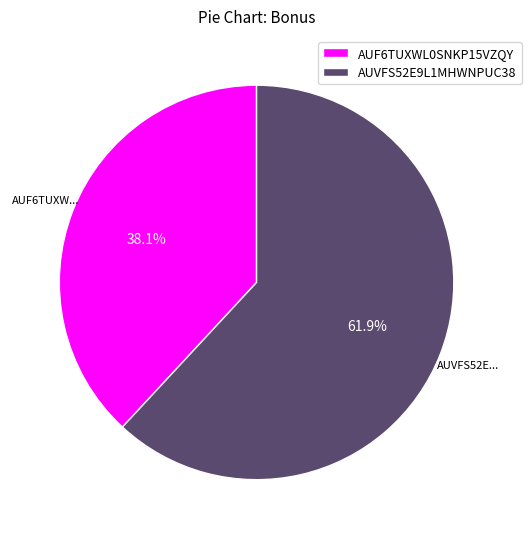

To the nearest percent, what is the difference between the largest and smallest slice percentages?

24%